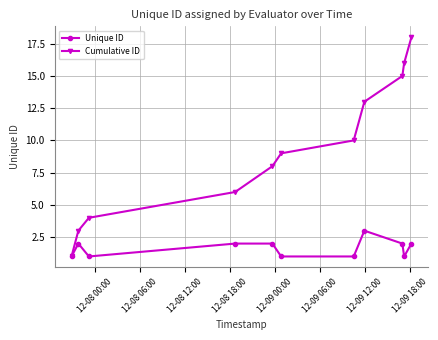

True or false: Cumulative ID has more than 2 points higher than both neighbors.

False